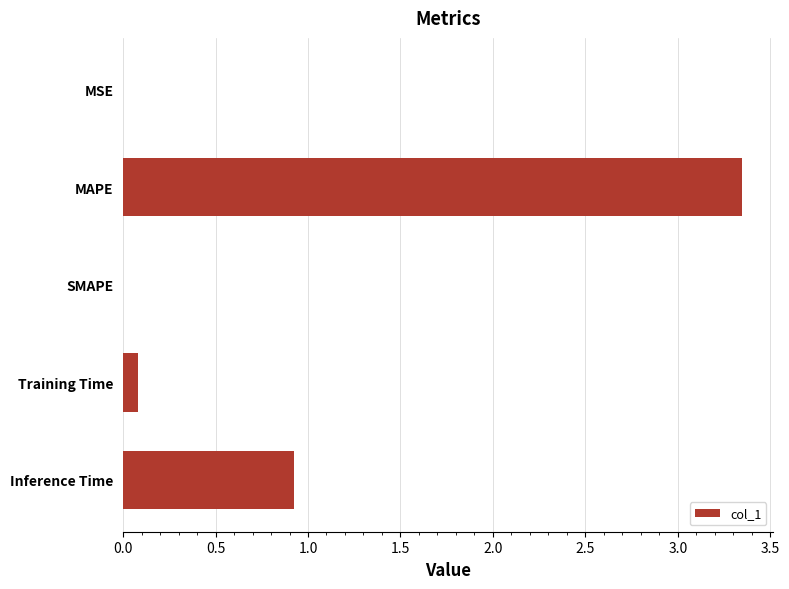

At which label is the value closest to 1?

Inference Time